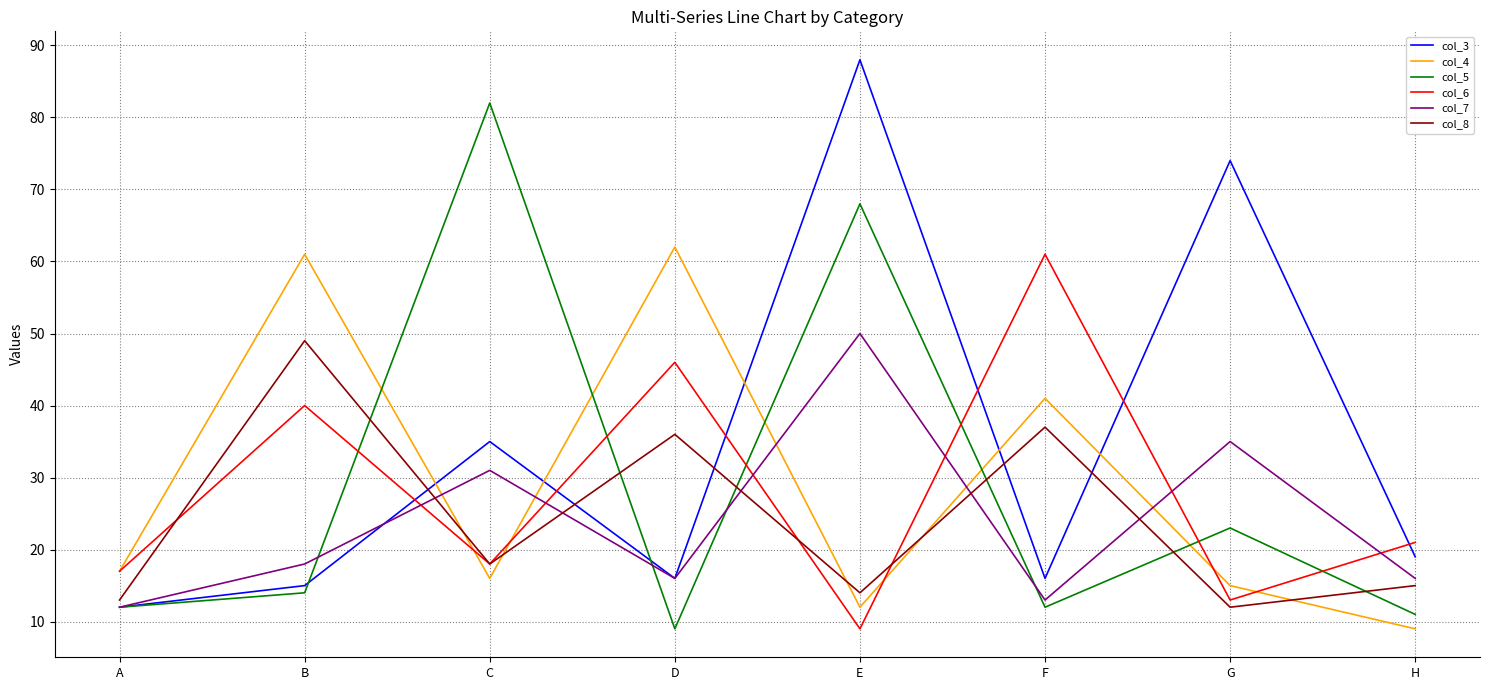

Which category has the highest value in the col_5 series?

C